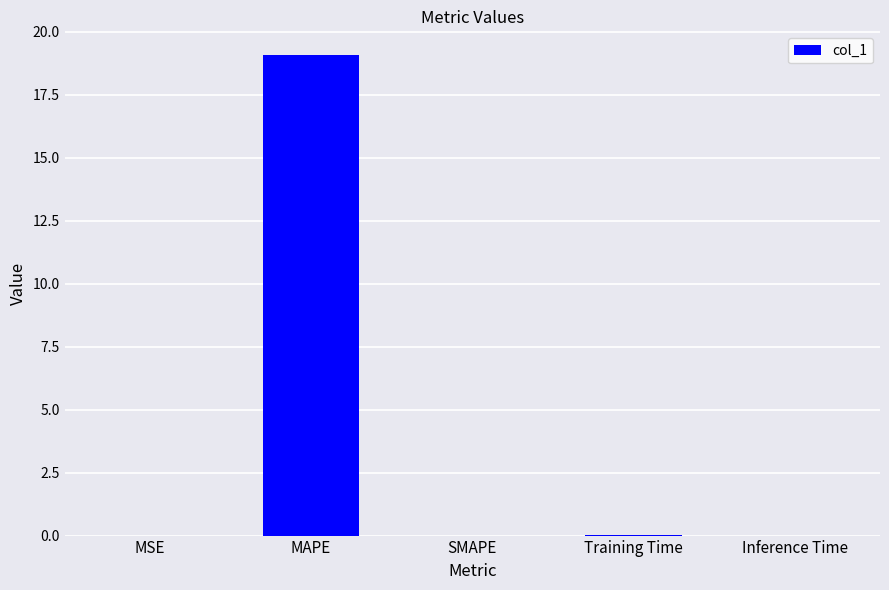

What is the sum of all values?

19.1